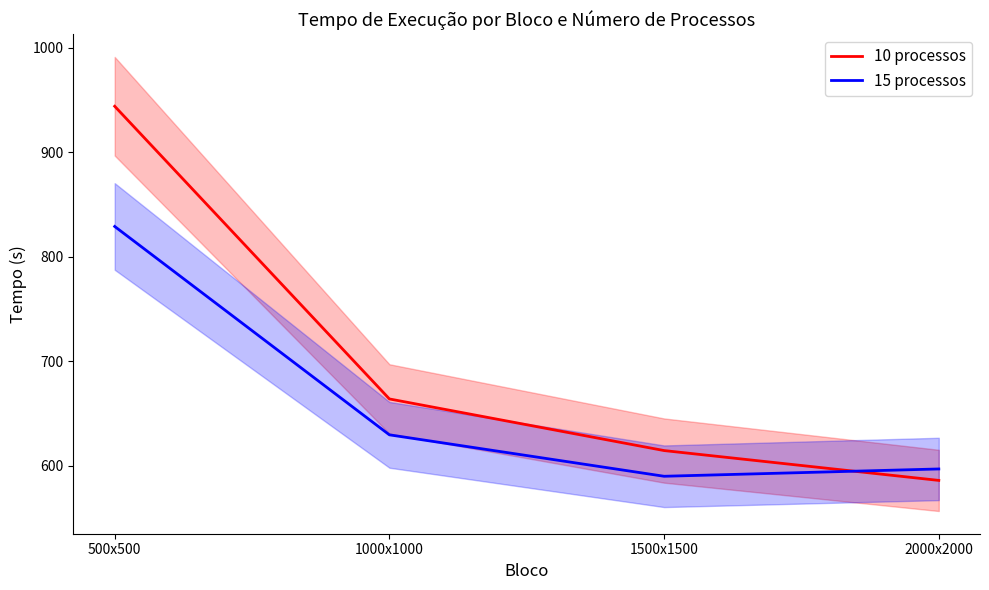

Between which two adjacent categories do 15 processos and 10 processos first intersect?

1500x1500 and 2000x2000